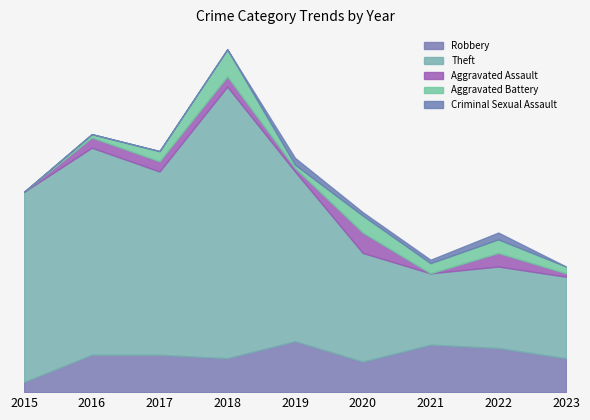

Rank the categories by Aggravated Battery value from lowest to highest.

2015, 2016, 2019, 2023, 2017, 2021, 2022, 2020, 2018